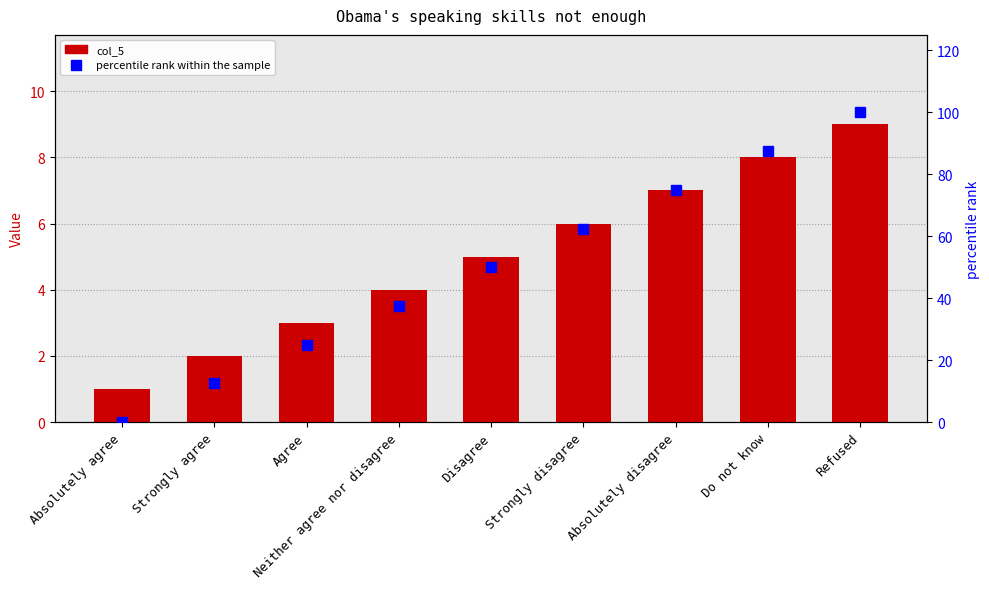

What is the label of the 1st bar from the right?

Refused